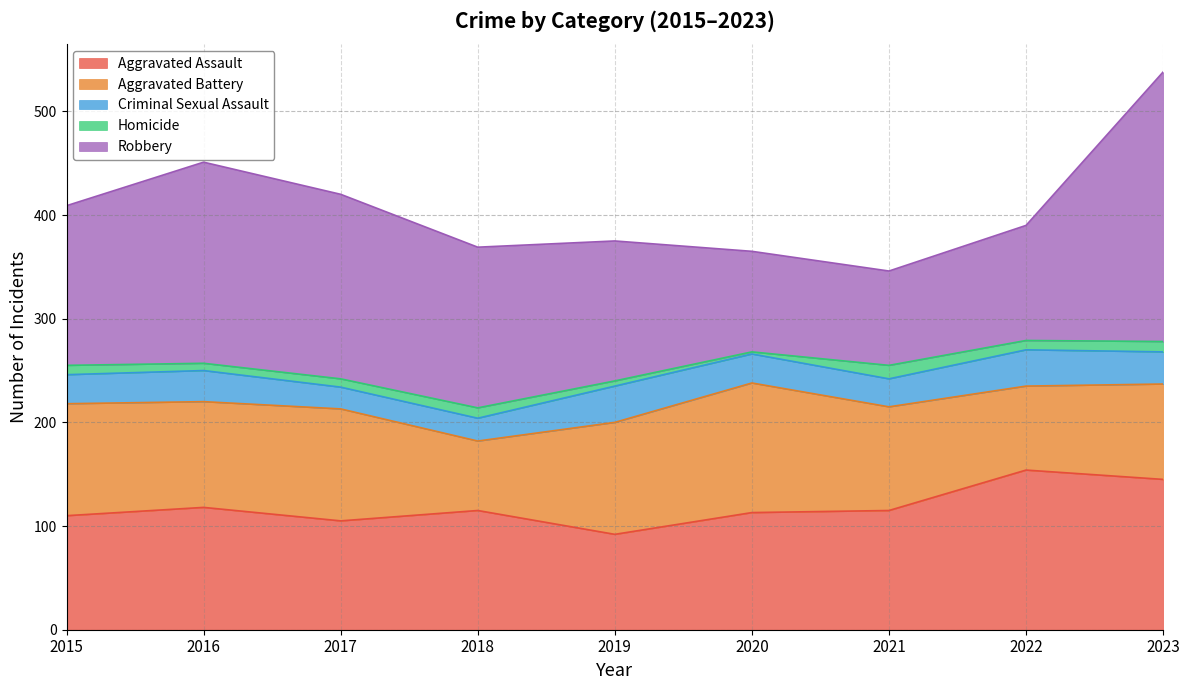

Between 2017 and 2023, which series saw the biggest shift?

Robbery